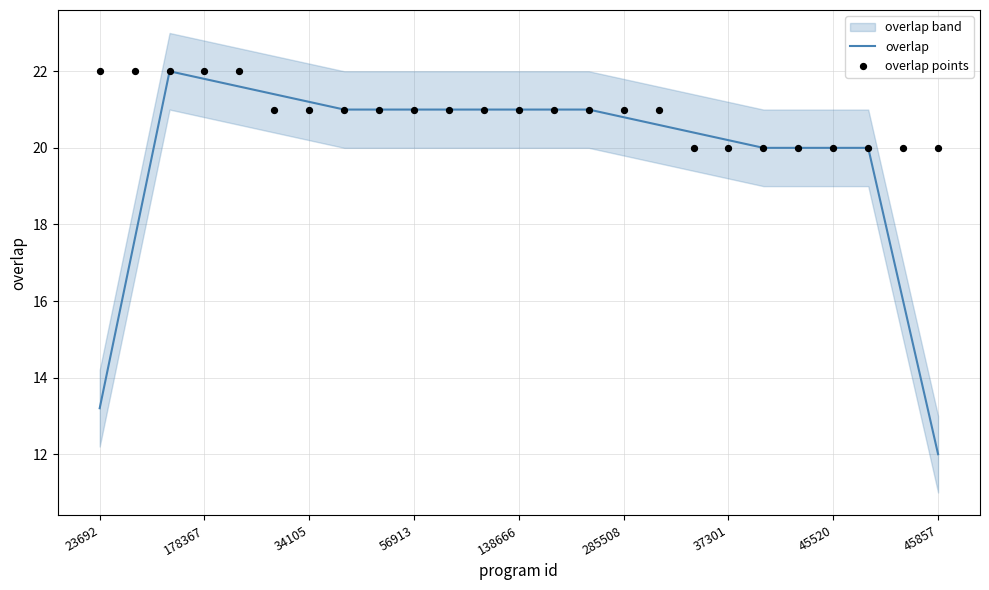

What is the maximum value for overlap?

22.0